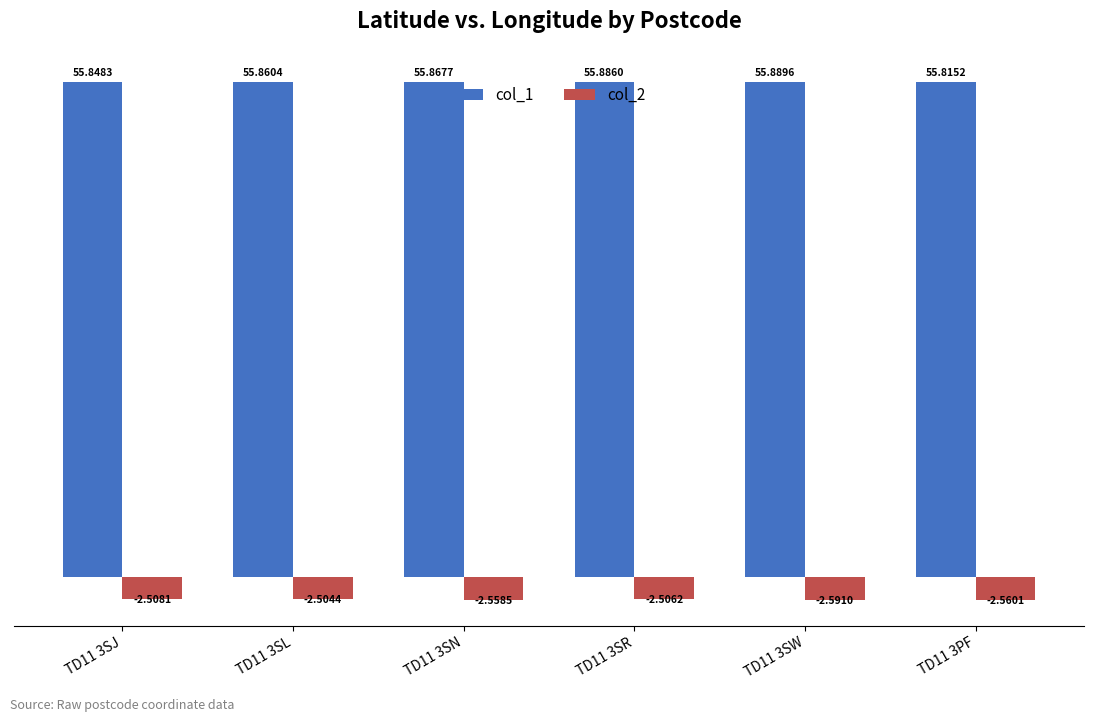

What is the sum of the col_1 values at TD11 3SN and TD11 3SL?

111.7